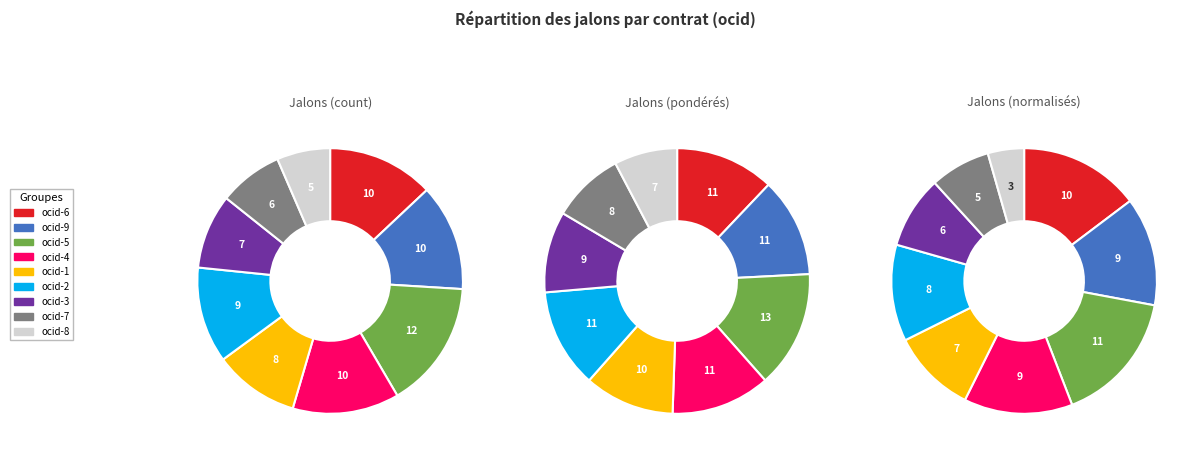

Rank the categories by value from lowest to highest.

ocds-mfx54g-8, ocds-mfx54g-7, ocds-mfx54g-3, ocds-mfx54g-1, ocds-mfx54g-2, ocds-mfx54g-6, ocds-mfx54g-9, ocds-mfx54g-4, ocds-mfx54g-5